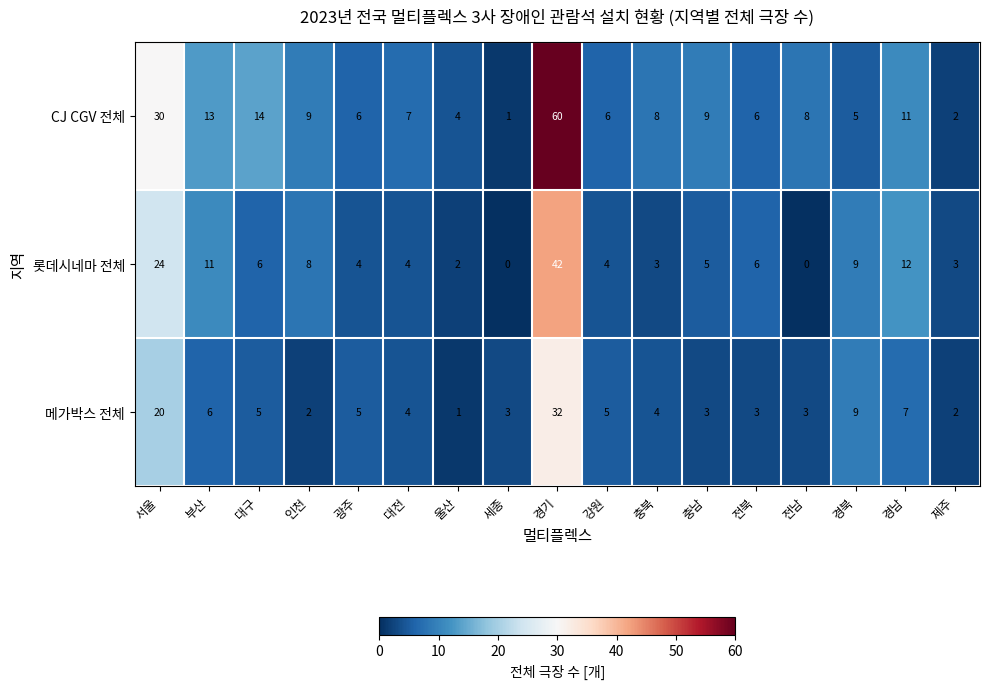

The value of CJ CGV 전체 at 대전 is 7. True or false?

True